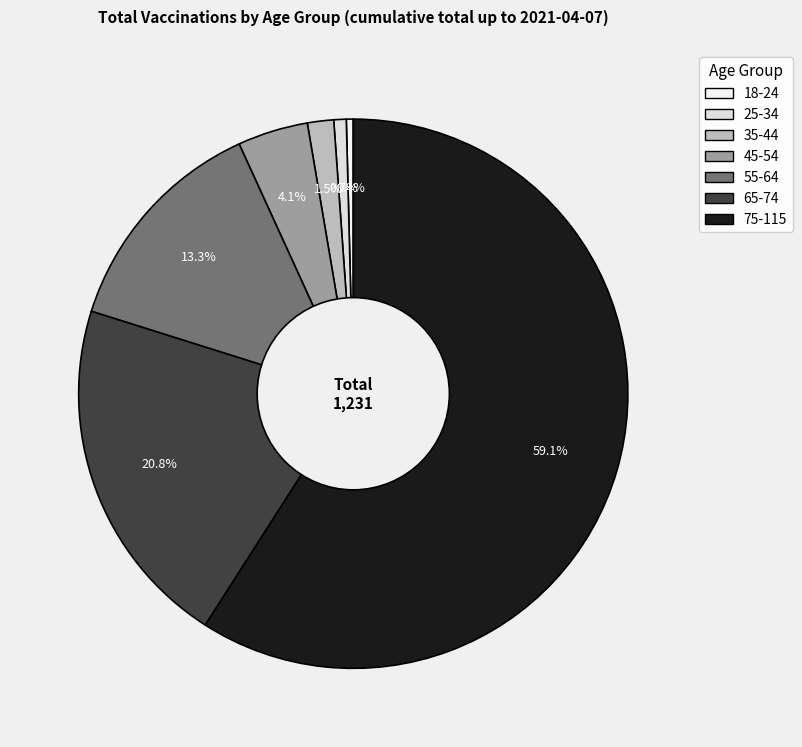

To the nearest percent, what is the difference between the largest and smallest slice percentages?

59%